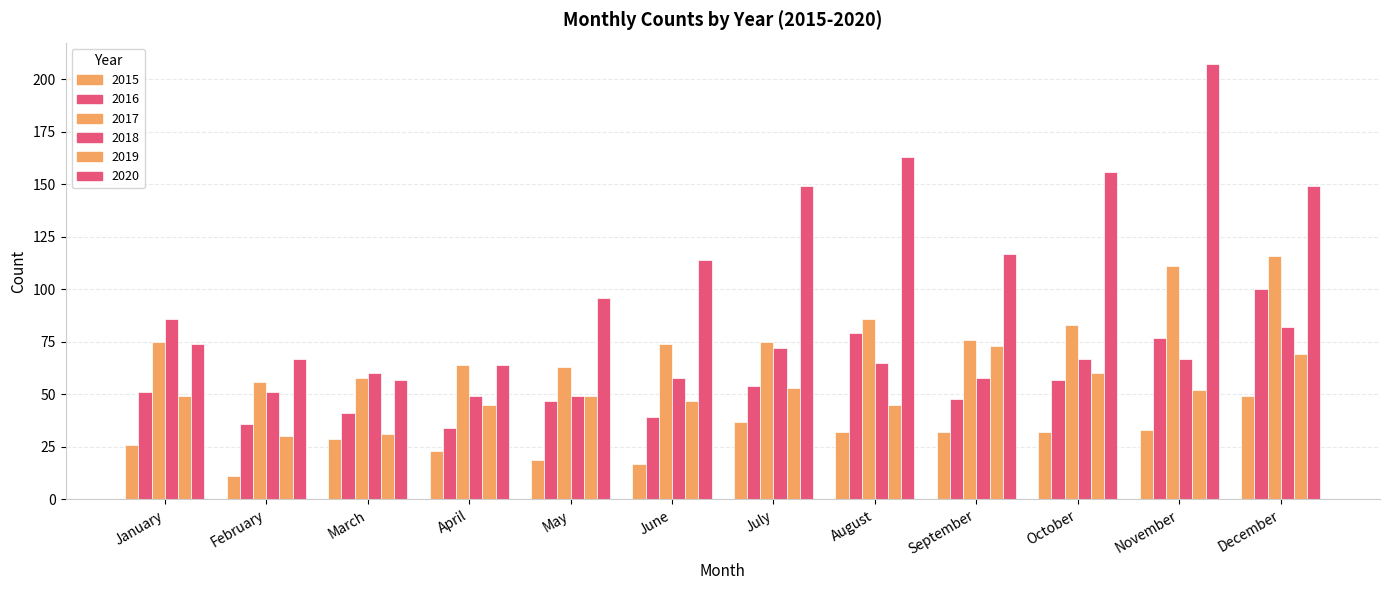

What is the smallest value displayed?

11